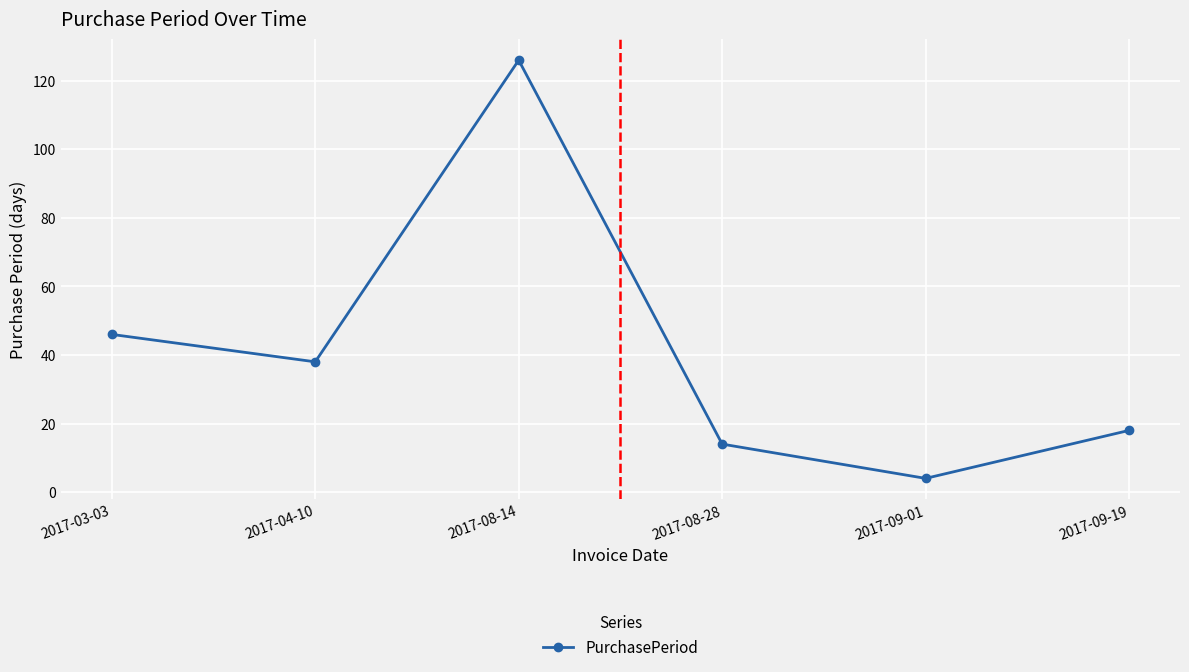

What is the label of the 2nd point from the right?

2017-09-01